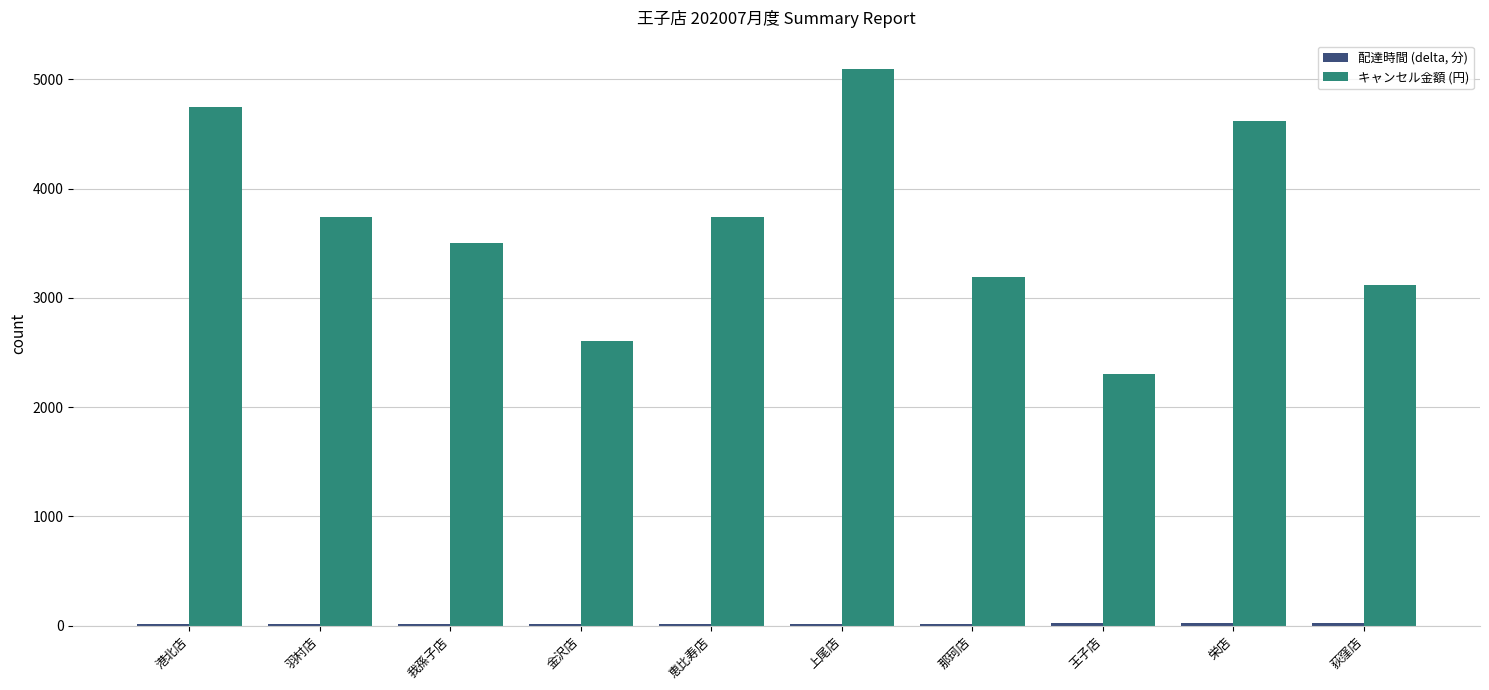

Which series has the largest total across all categories?

キャンセル金額 (円)